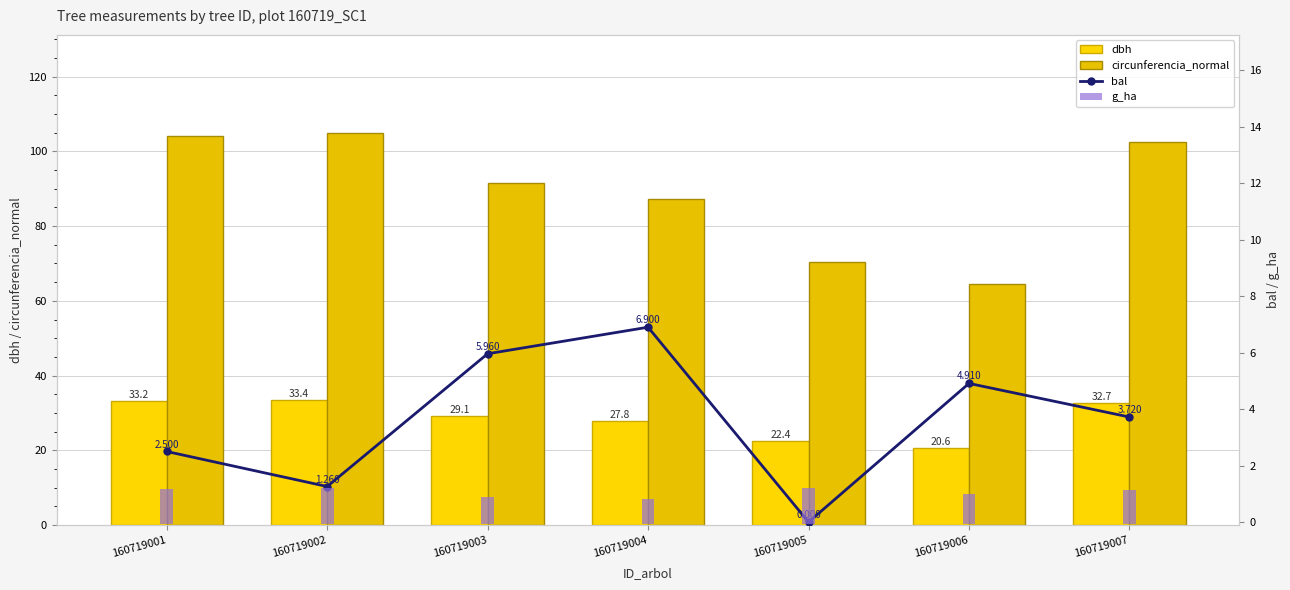

The dbh series shows 22.4 at 160719005. True or false?

True